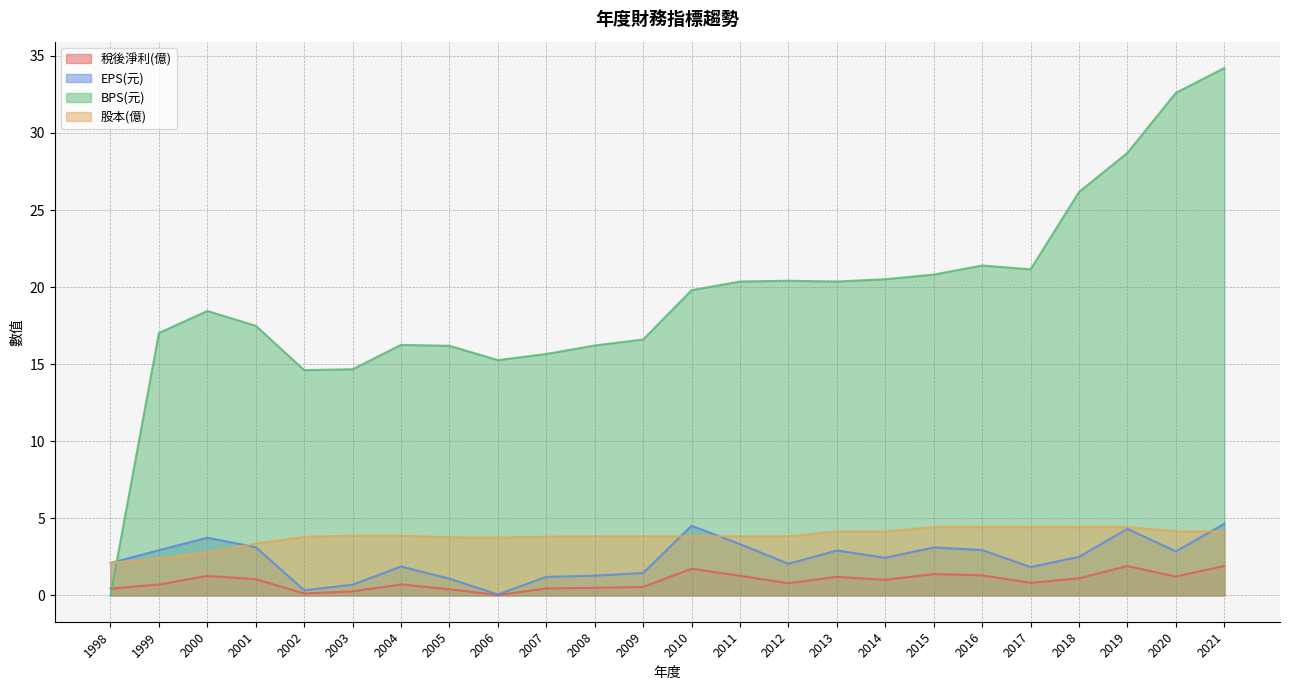

Which series changed the most between 2009 and 2014?

BPS(元)